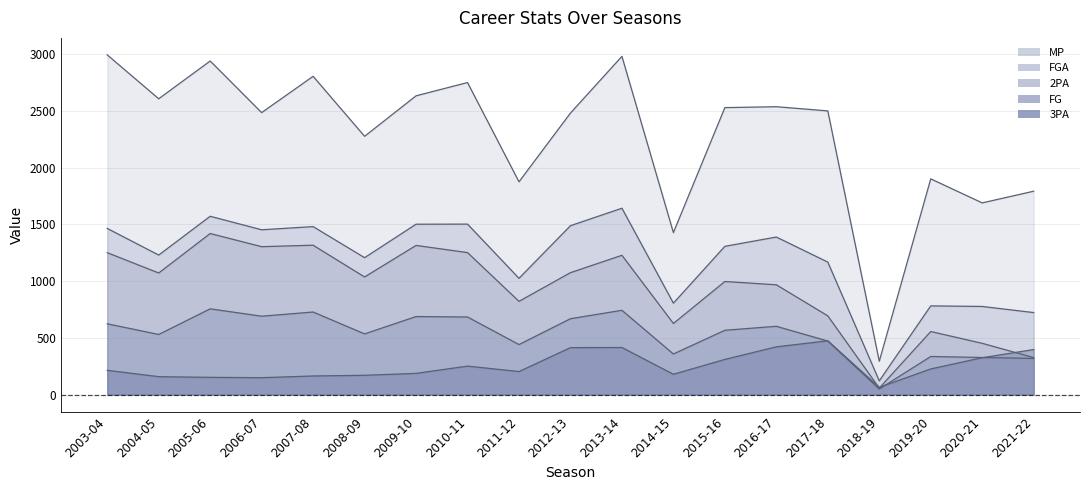

What is the label of the 17th point from the left?

2019-20